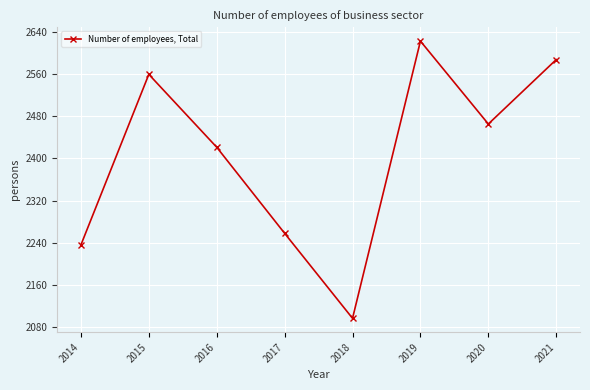

List the labels in order of value, smallest first.

2018, 2014, 2017, 2016, 2020, 2015, 2021, 2019